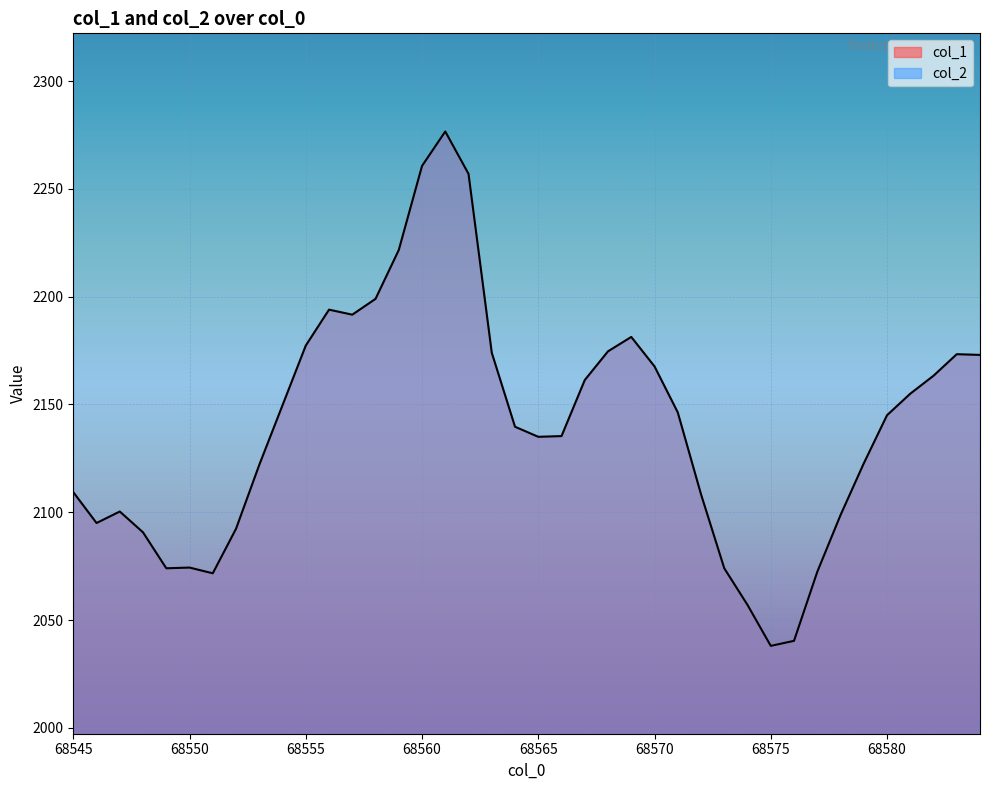

What is the change in value from 68547 to 68573?

-26.3